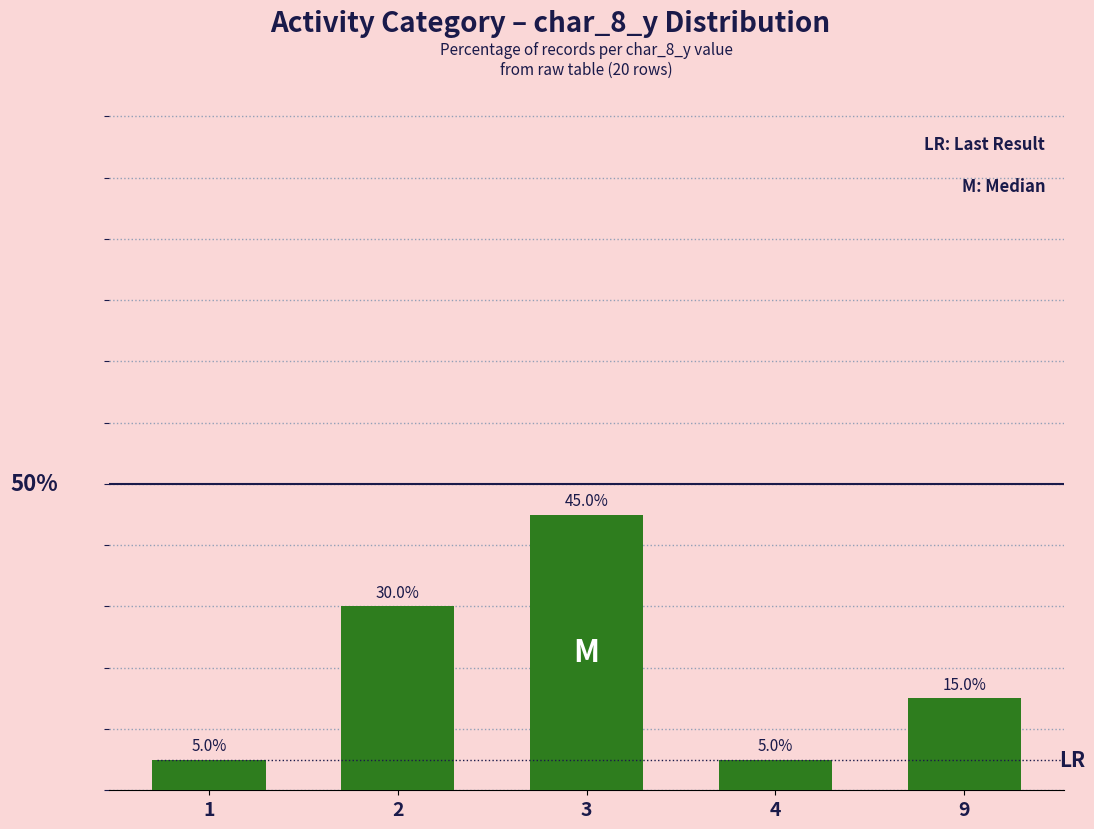

Does the chart contain any negative values?

No